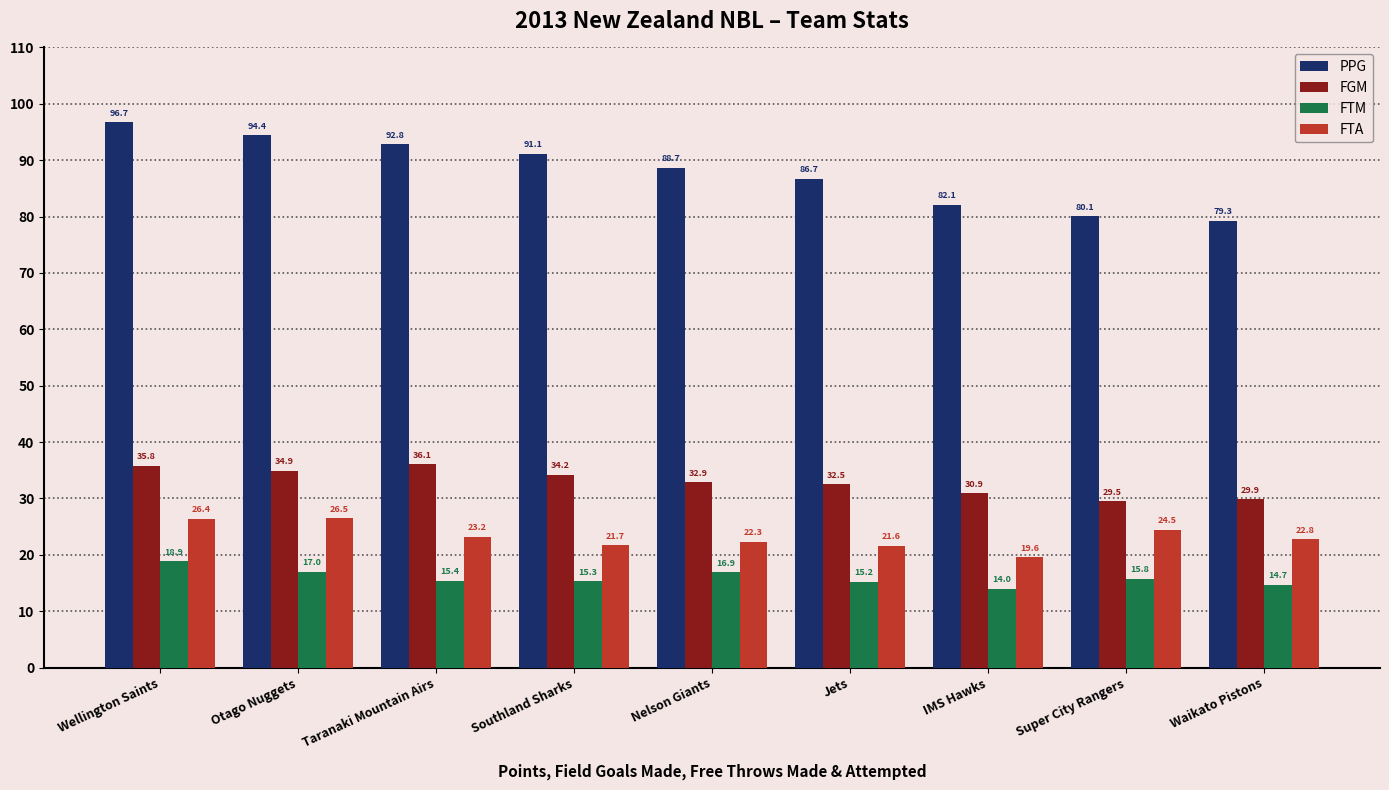

What is the sum of all PPG values?

791.9